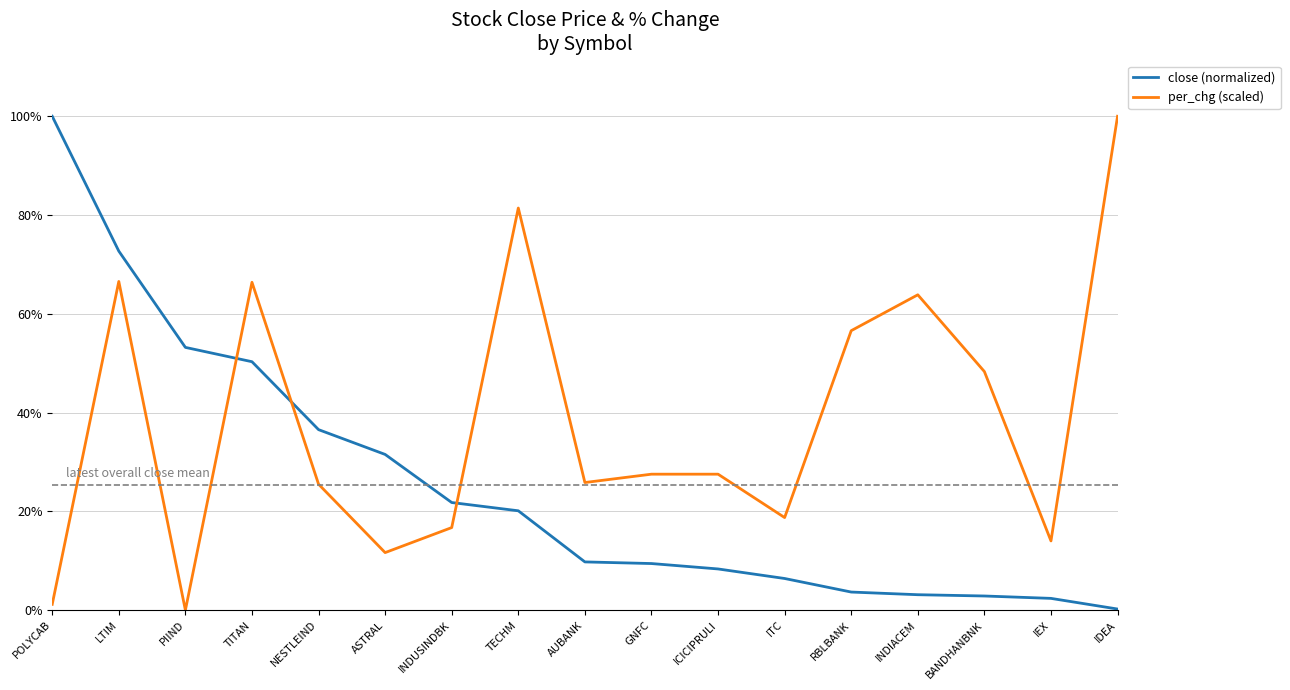

What is the difference between the maximum and minimum values in the per_chg (scaled) series?

100.0